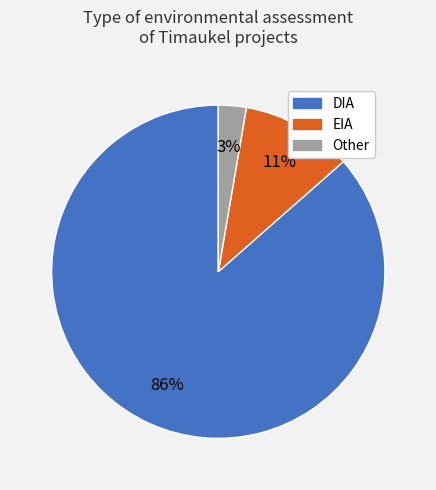

To the nearest percent, what is the combined percentage of Other and DIA?

89%